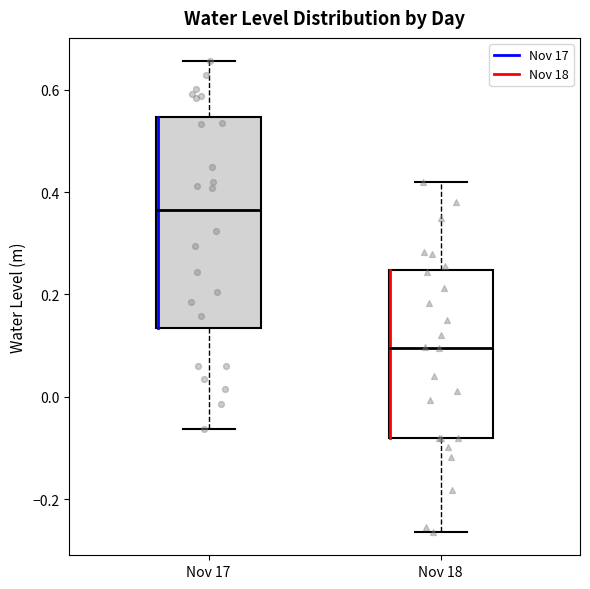

Which box has the highest median line?

Nov 17